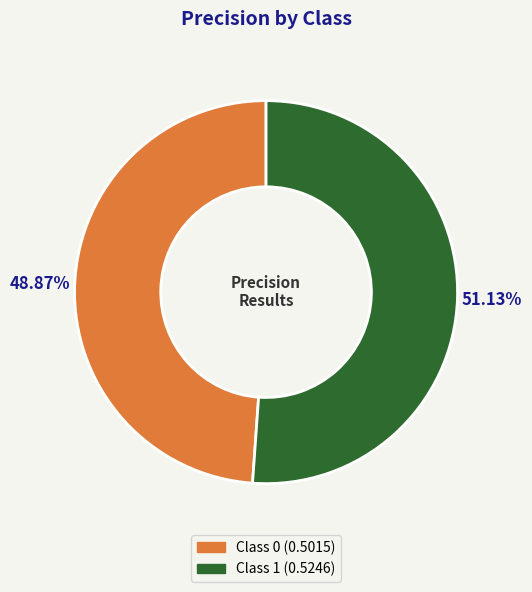

Does any single category account for the majority?

Yes